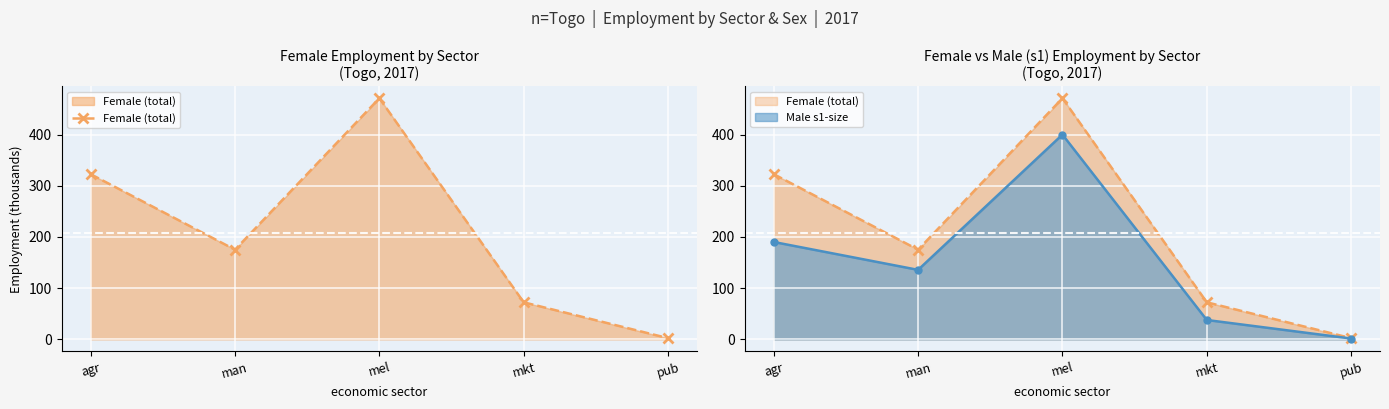

What is the difference between the maximum and second lowest values?

398.6